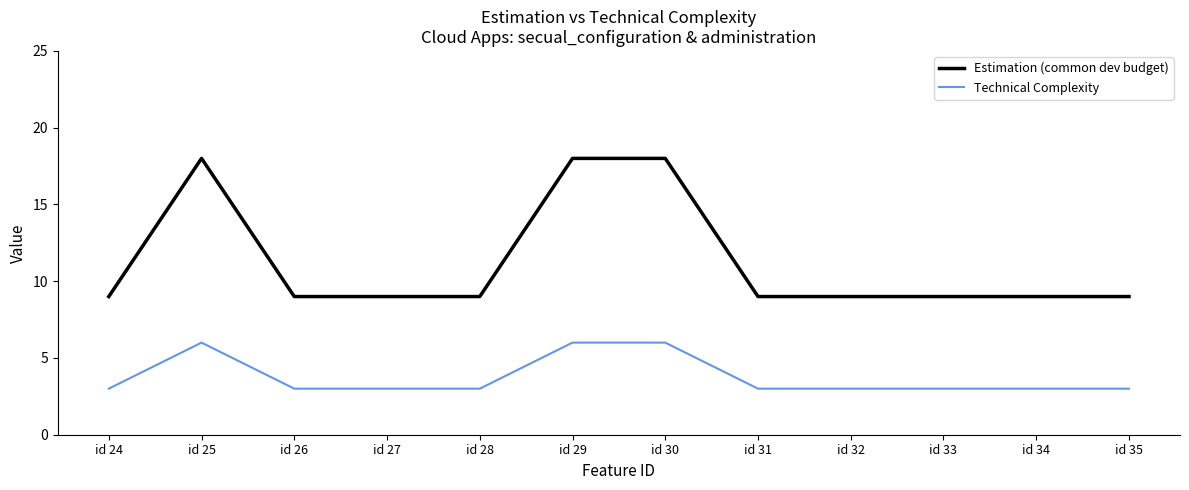

What is the total value across all series at id 30?

24